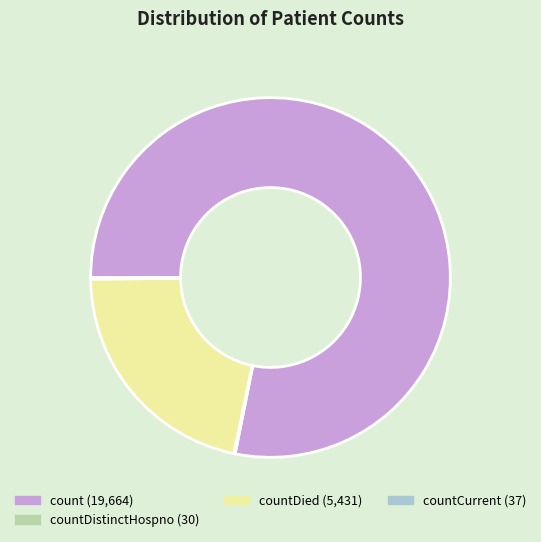

Is there a majority slice in this chart?

Yes